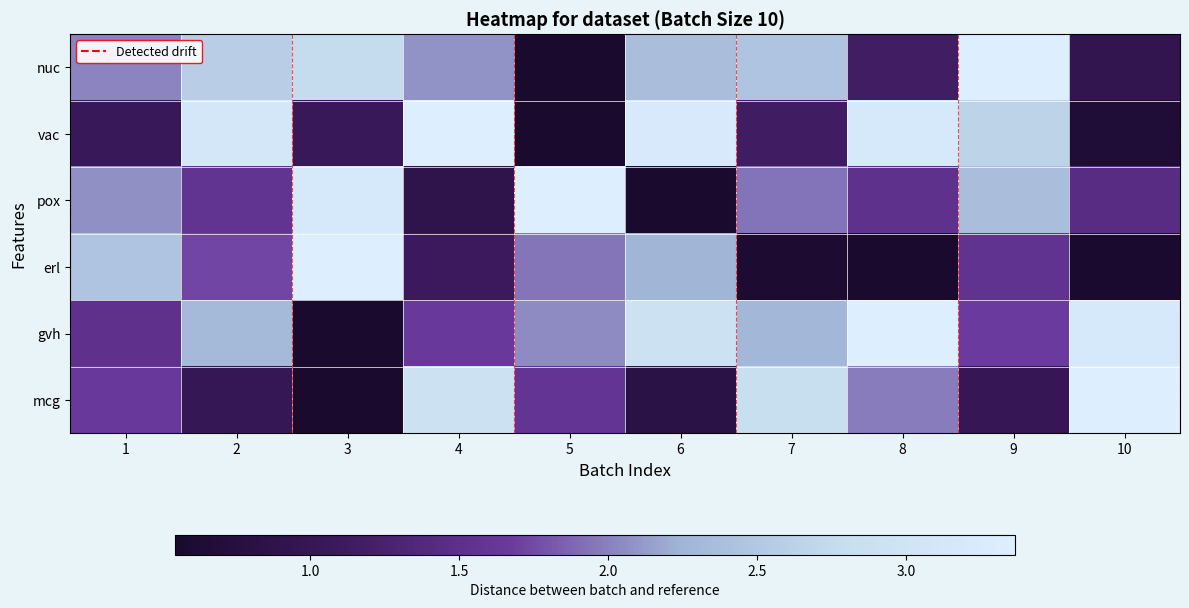

Count the number of categories in the chart.

10